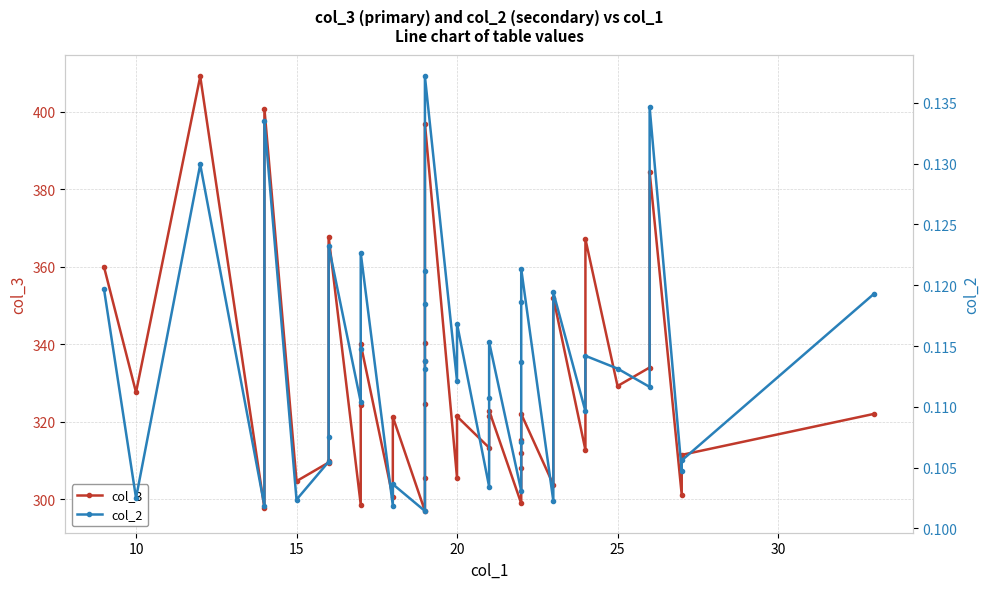

What is the difference between the second highest and minimum values in the col_3 series?

103.8